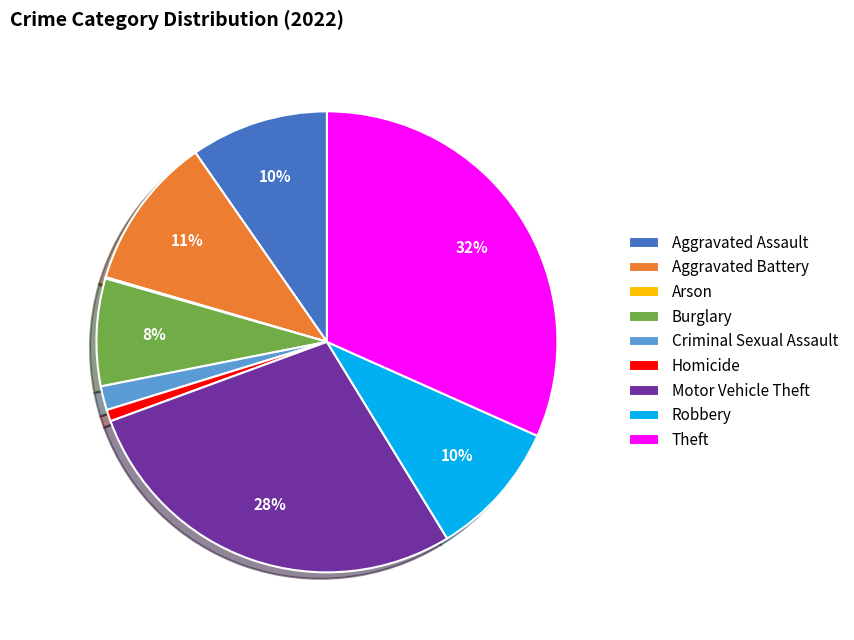

Combined, do Burglary and Motor Vehicle Theft account for over 50%?

No